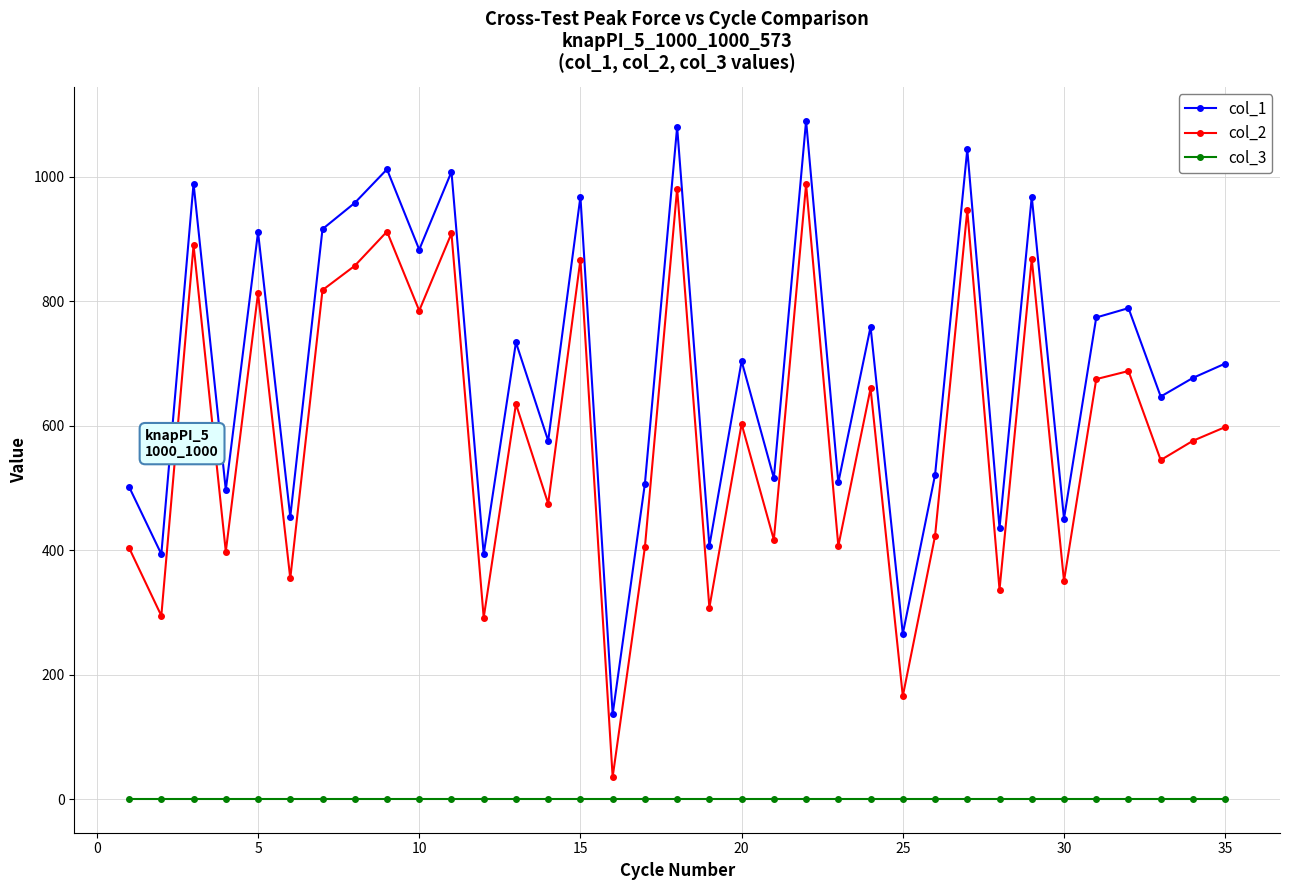

What is the sum of all col_1 values?

24178